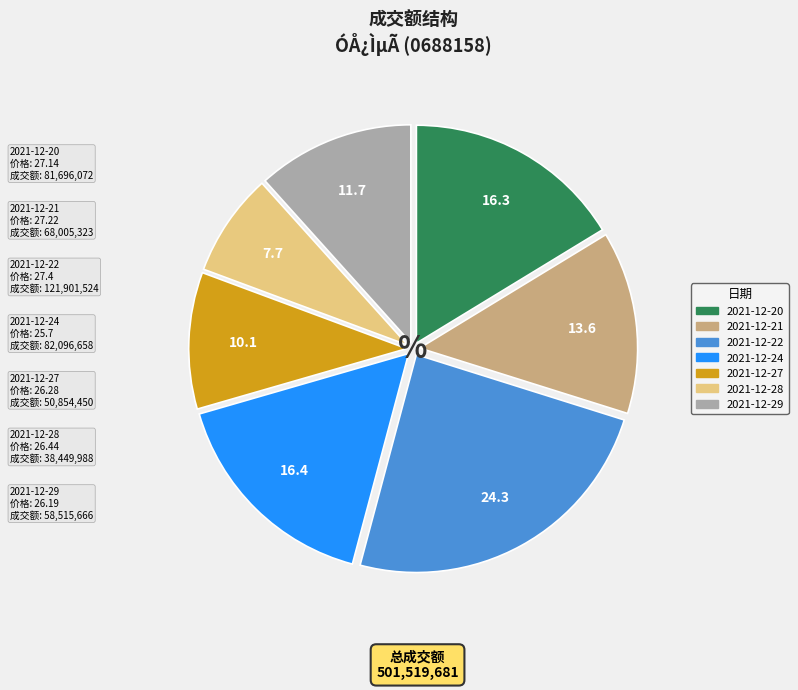

Do 2021-12-24 and 2021-12-22 together represent more than half of the pie?

No